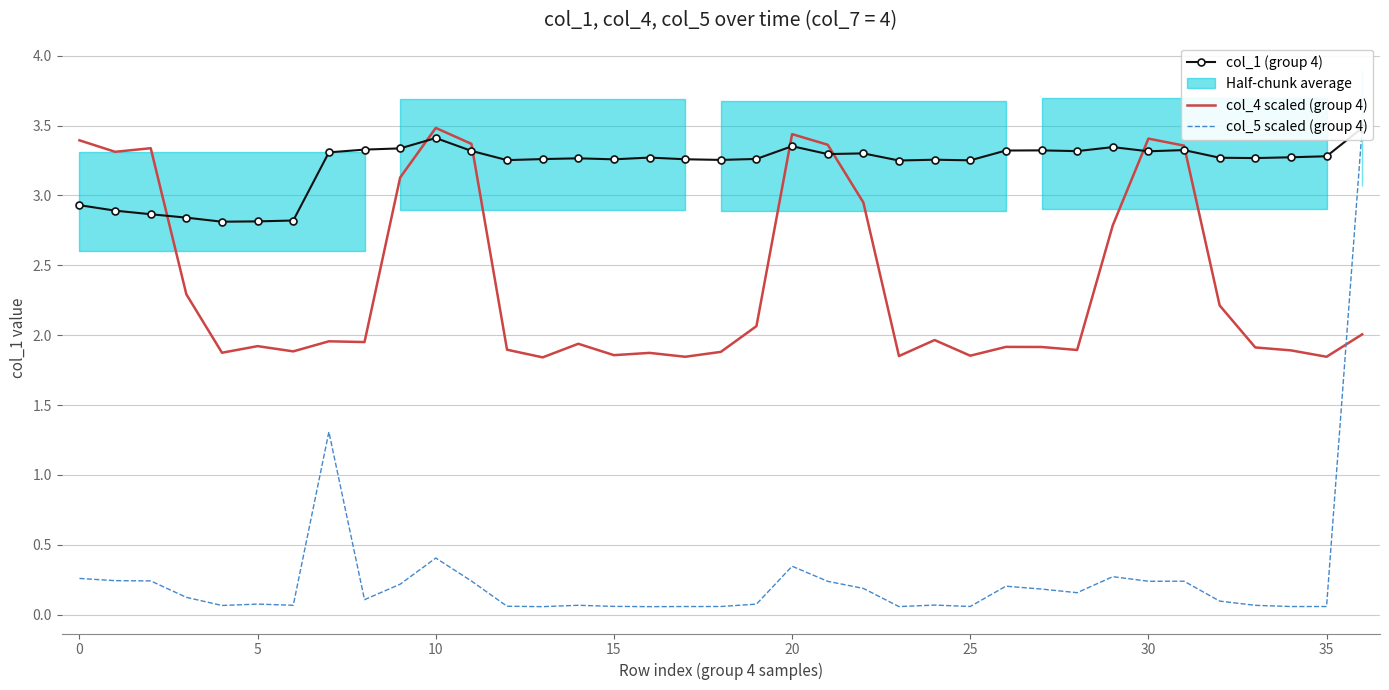

Is the value of col_4 scaled (group 4) at 33 greater than the value of col_1 (group 4) at 33?

No